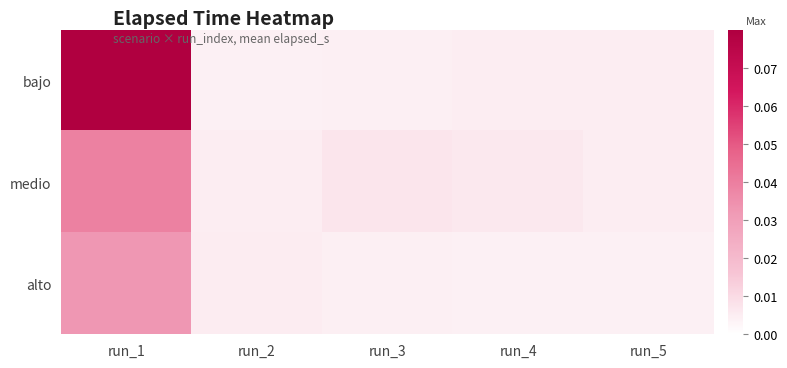

Reading left to right, extract all data points from this chart.

bajo: run_1=0.1	run_2=0.0	run_3=0.0	run_4=0.0	run_5=0.0
medio: run_1=0.0	run_2=0.0	run_3=0.0	run_4=0.0	run_5=0.0
alto: run_1=0.0	run_2=0.0	run_3=0.0	run_4=0.0	run_5=0.0